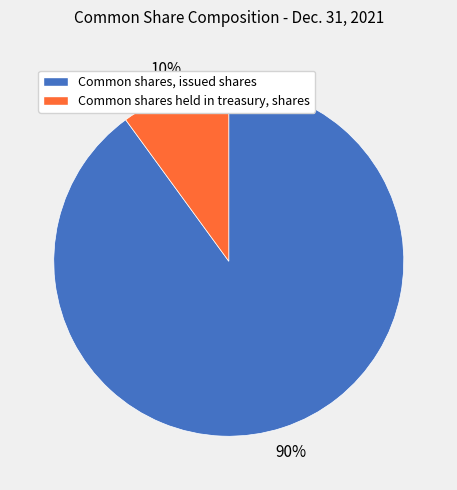

Is it true that Common shares, issued shares is 90% of the pie?

True